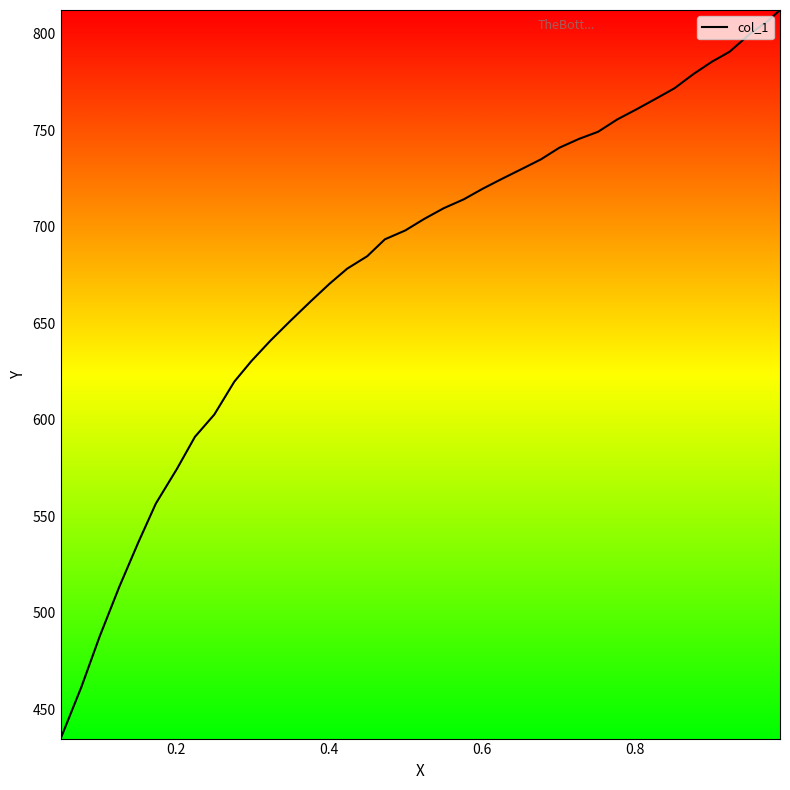

What is the difference between the maximum and minimum values?

377.5